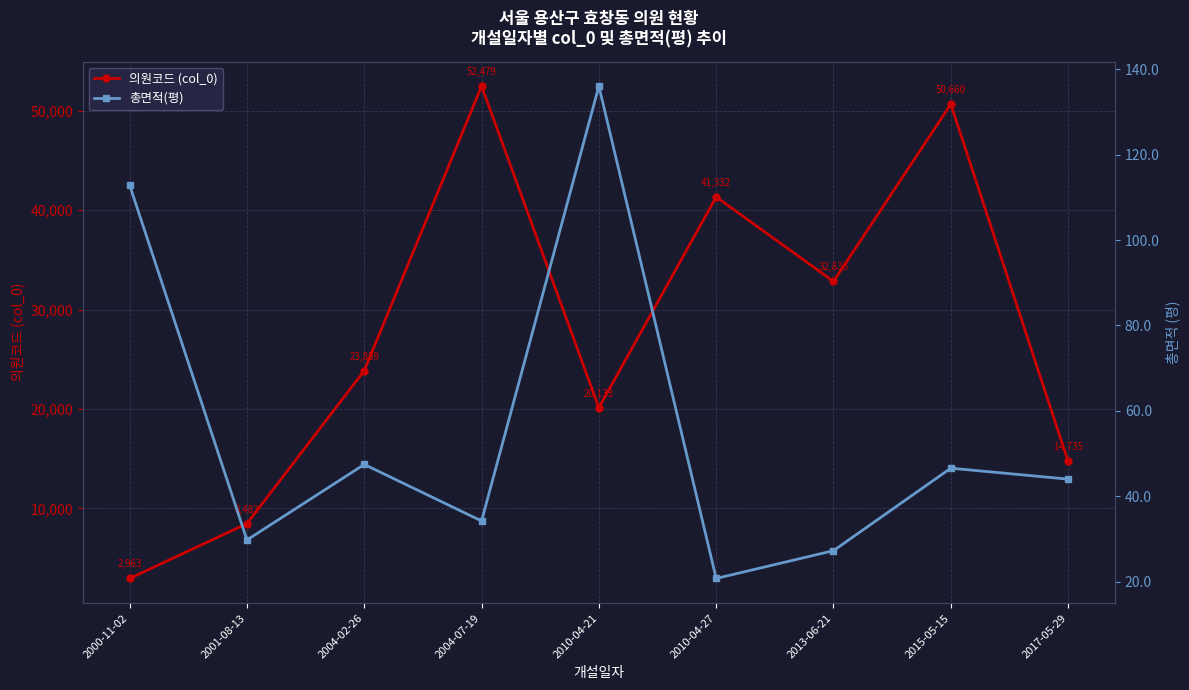

How many values in the 의원코드 (col_0) series are below 23859?

4